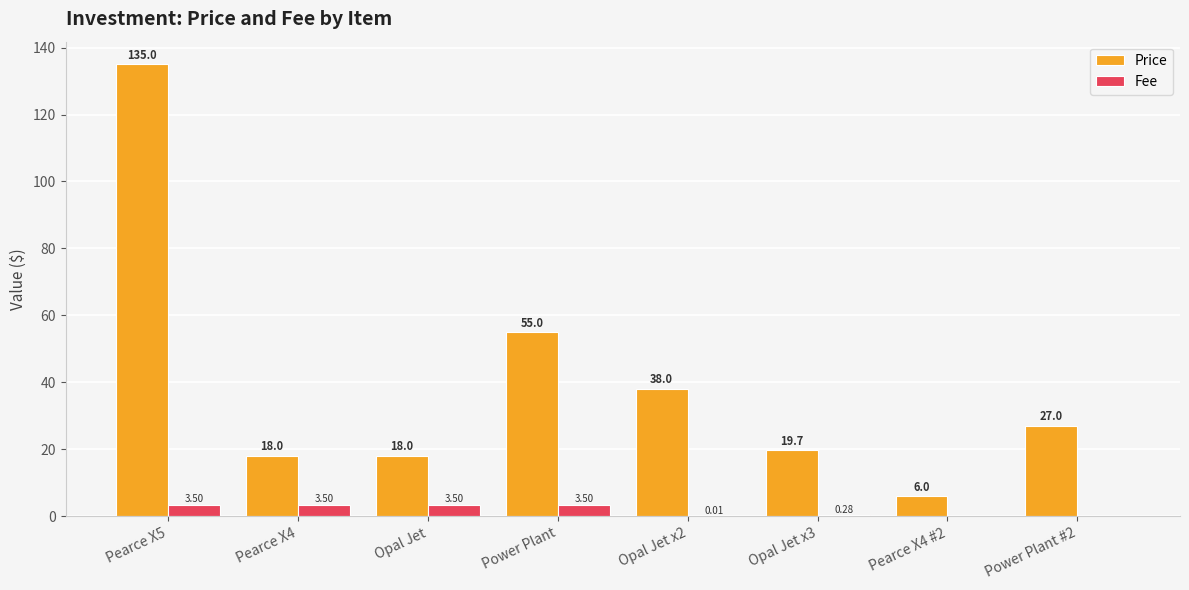

Which series changed the most between Opal Jet x2 and Power Plant #2?

Price